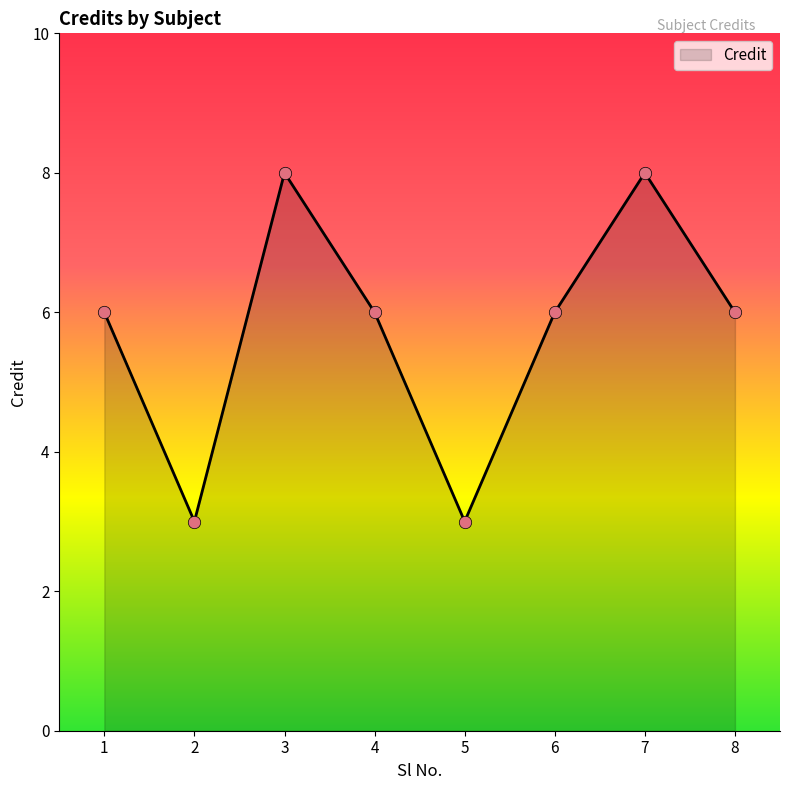

What is the change in value from 5 to 8?

+3